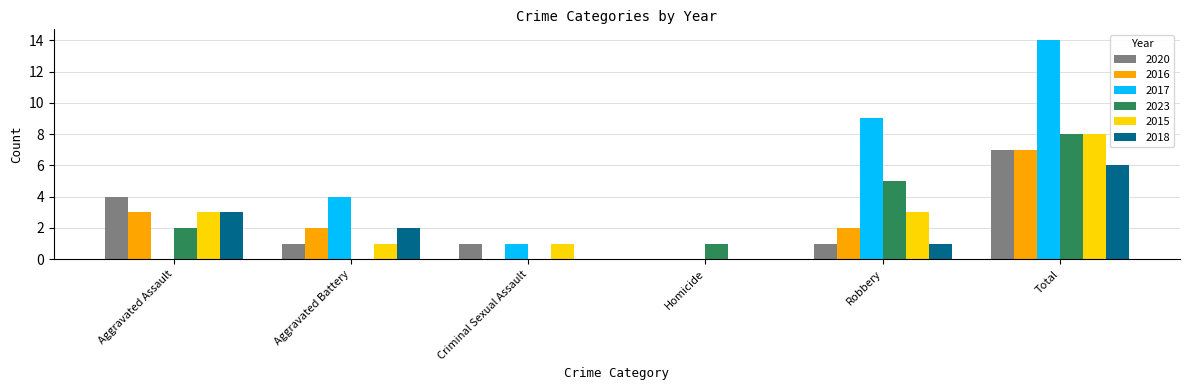

What is the sum of all 2018 values?

12